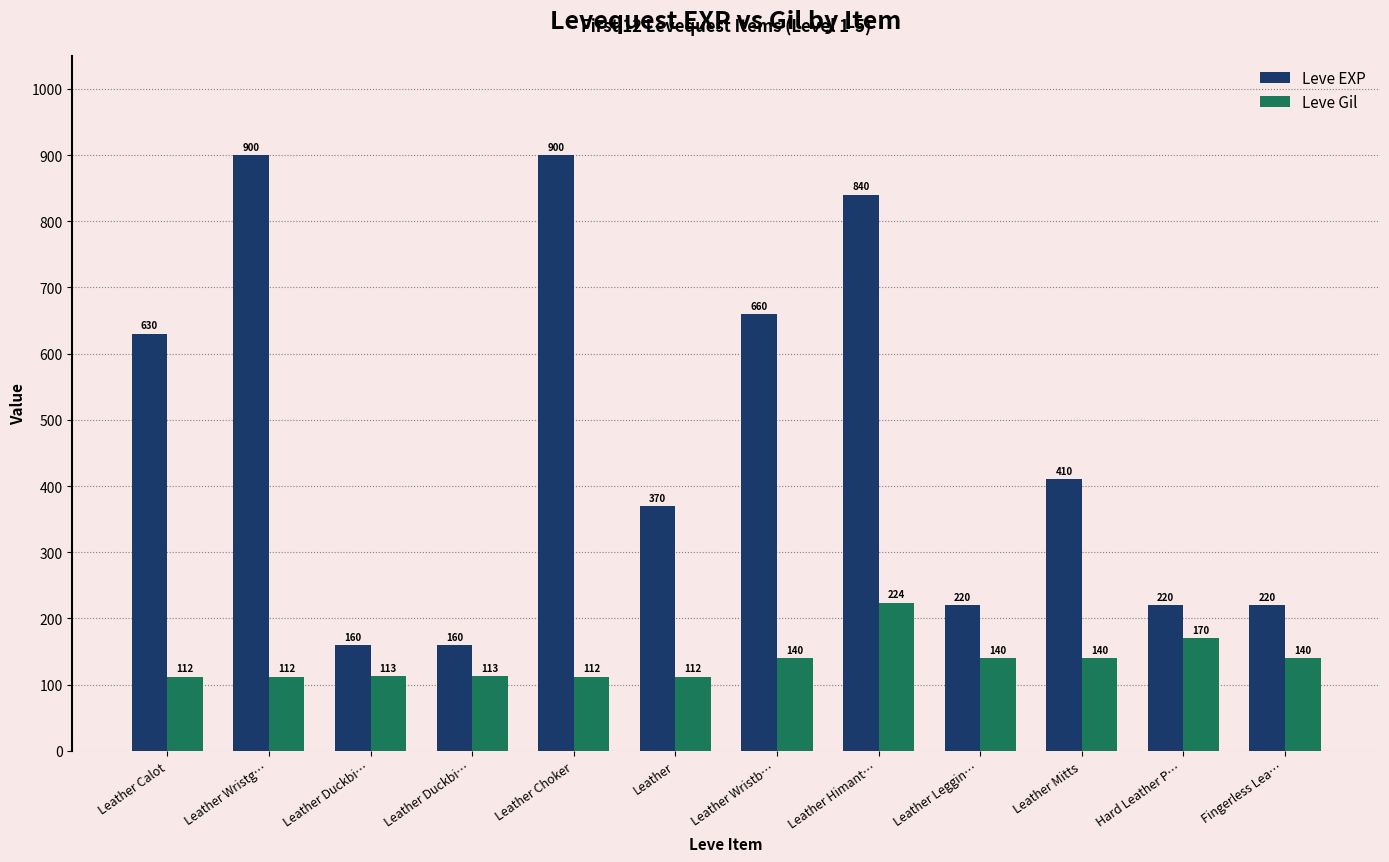

Reading right to left, transcribe all the data shown in this chart.

Leve EXP: 220	220	410	220	840	660	370	900	160	160	900	630
Leve Gil: 140	170	140	140	224	140	112	112	113	113	112	112